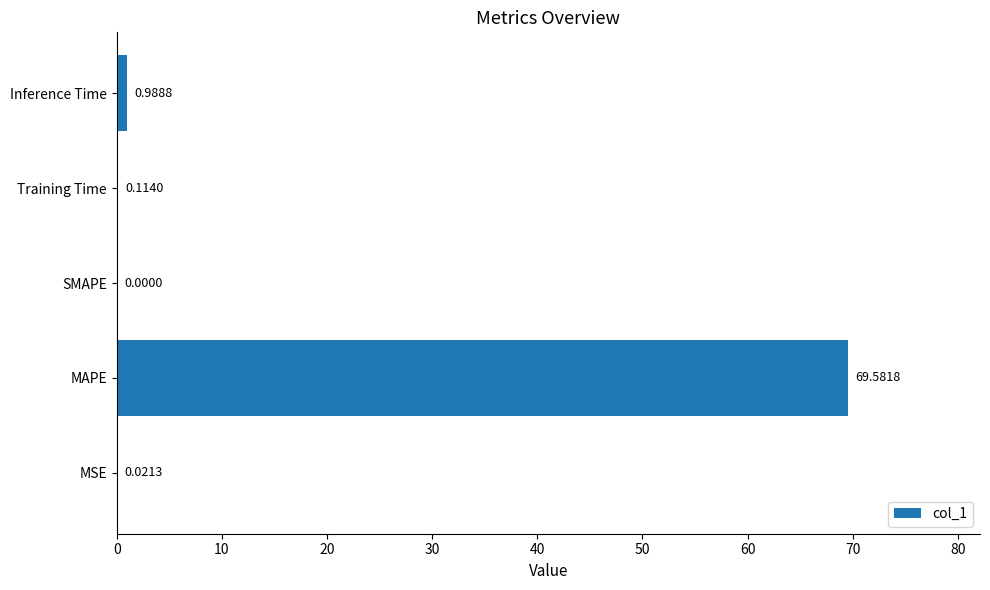

What is the change in value from MAPE to Training Time?

-69.5